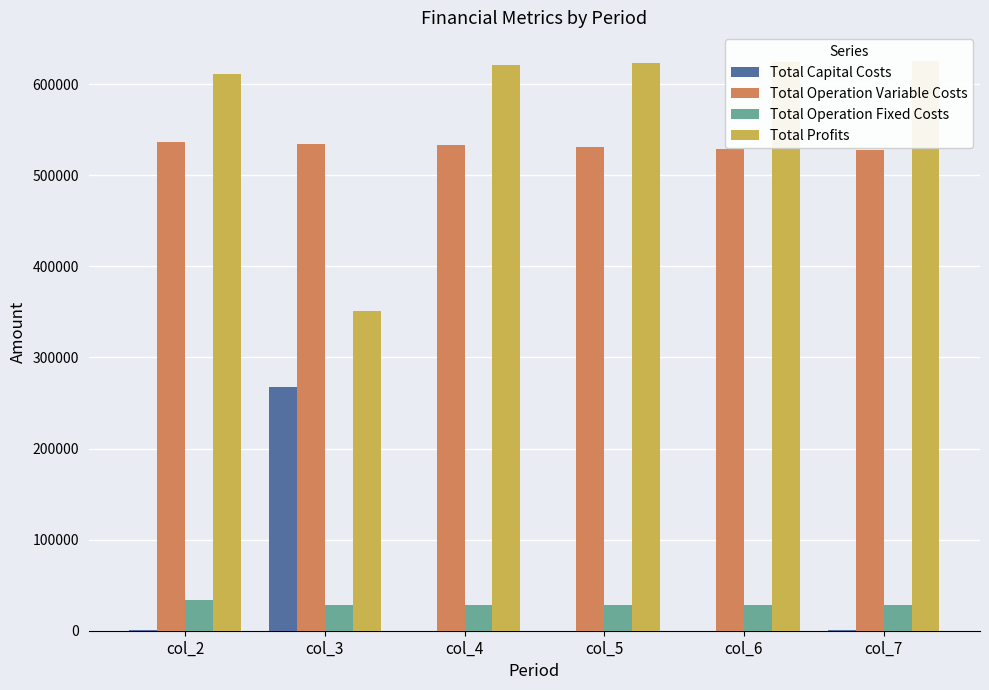

Reading left to right, extract all data points from this chart.

Total Capital Costs: 800.0	268000.0	0.0	0.0	0.0	800.0
Total Operation Variable Costs: 536555.8	534740.0	532921.7	531100.8	529277.5	527451.6
Total Operation Fixed Costs: 33711.7	28247.2	28247.2	28247.2	28247.2	28247.2
Total Profits: 611062.7	351143.0	620961.3	622782.1	624605.5	625631.4